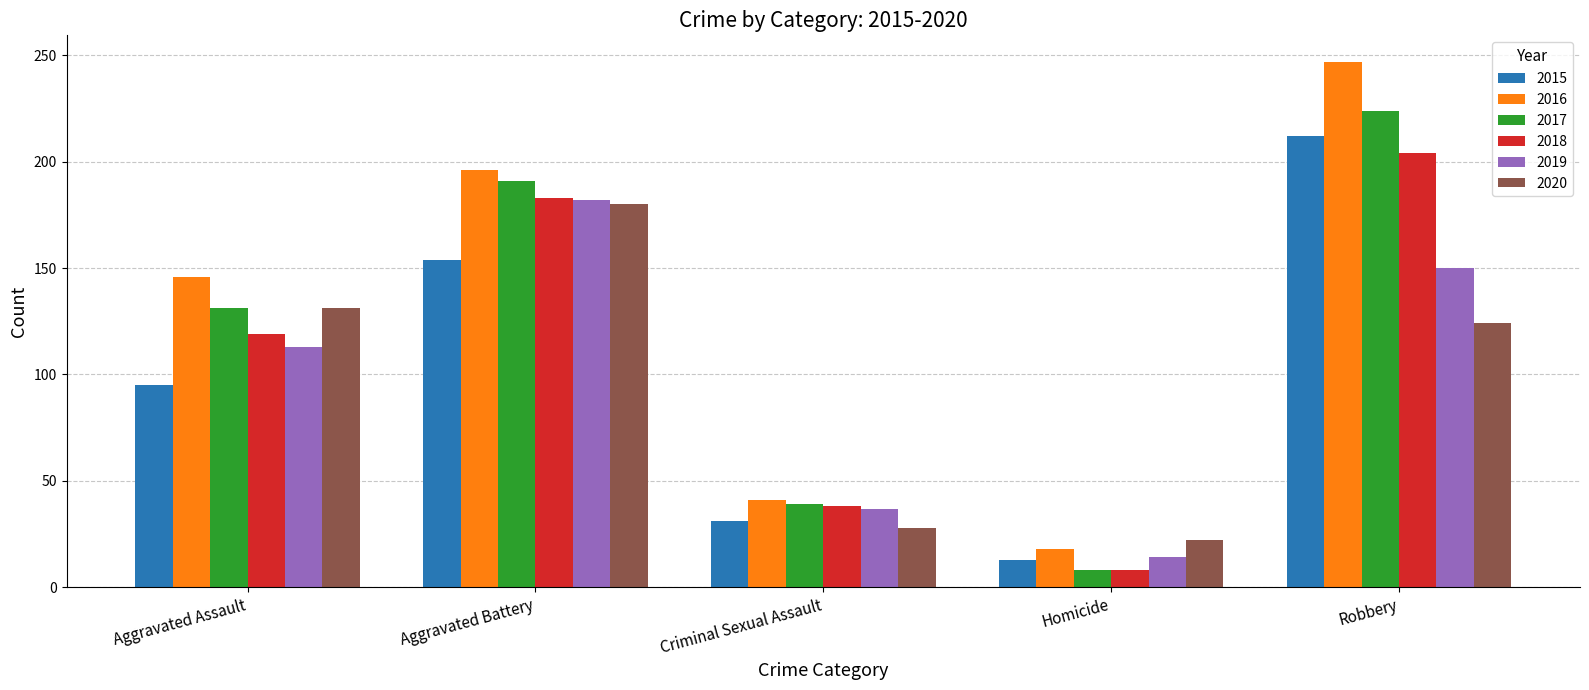

Is it true that 2018 equals 119 at Aggravated Assault?

True